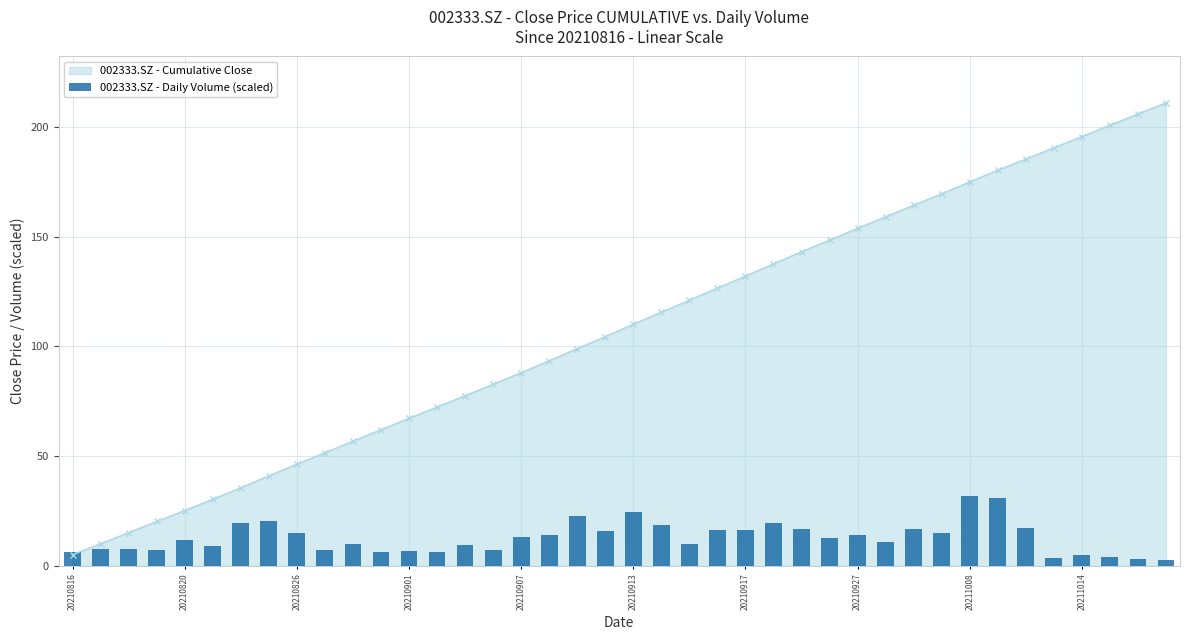

The value of 002333.SZ - Cumulative Close at 20211008 is 109.0. True or false?

False